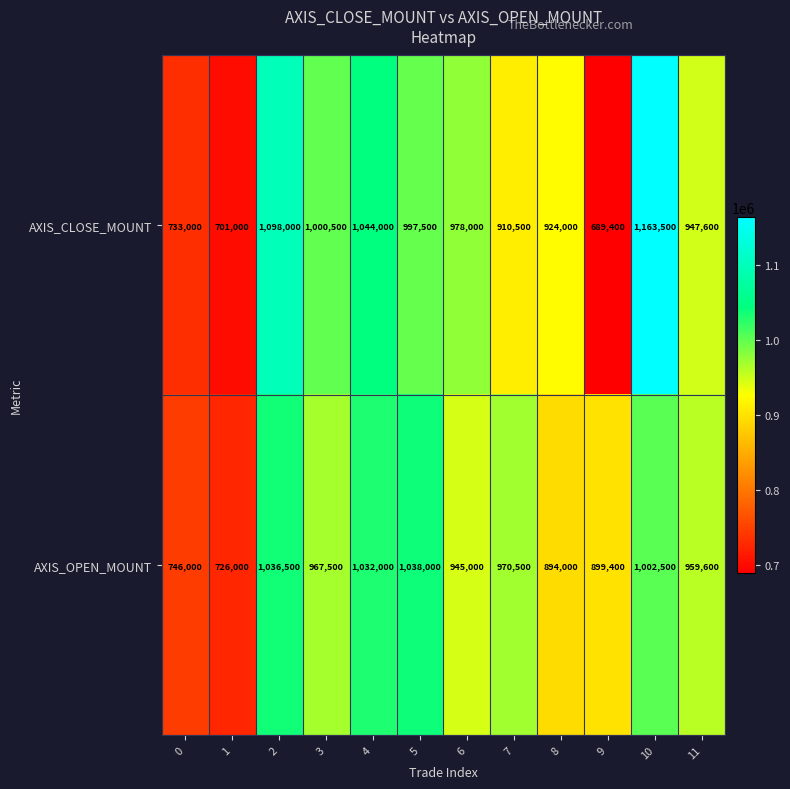

List the series in order of their overall mean, lowest first.

AXIS_CLOSE_MOUNT, AXIS_OPEN_MOUNT